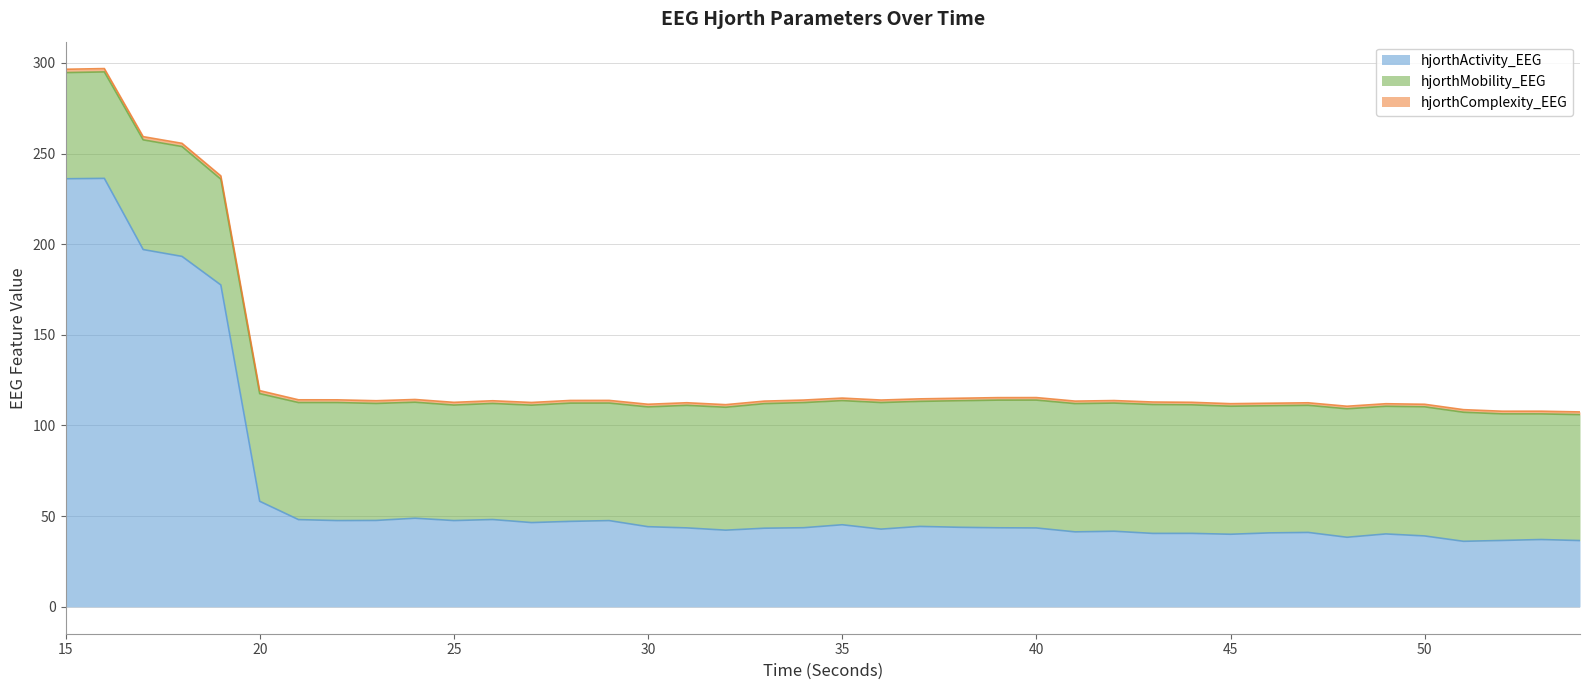

Which series ends up on top after the final intersection of hjorthActivity_EEG and hjorthMobility_EEG?

hjorthMobility_EEG